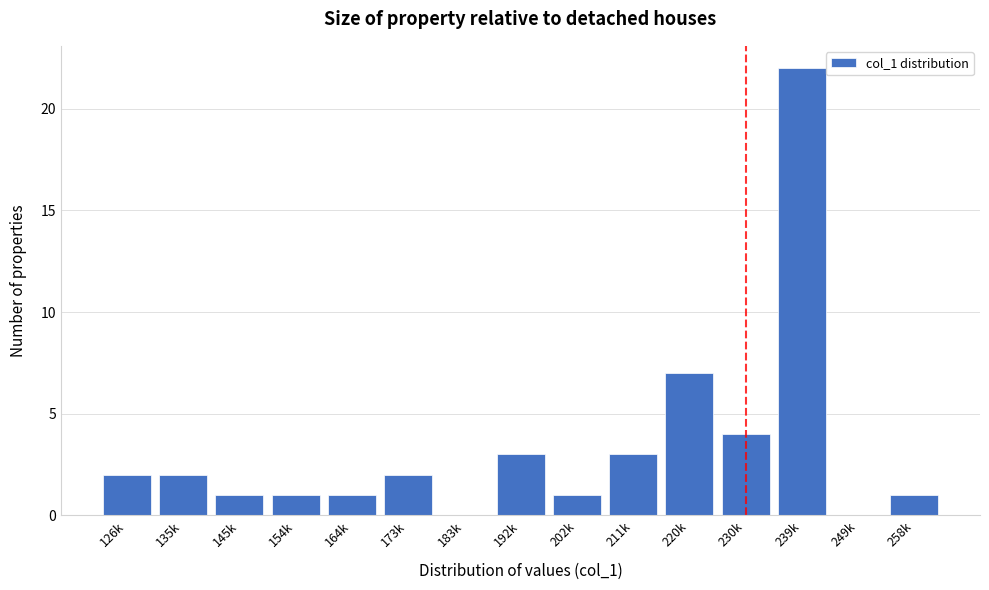

Reading right to left, what are all the values shown in this chart?

258k=1	249k=0	239k=22	230k=4	220k=7	211k=3	202k=1	192k=3	183k=0	173k=2	164k=1	154k=1	145k=1	135k=2	126k=2